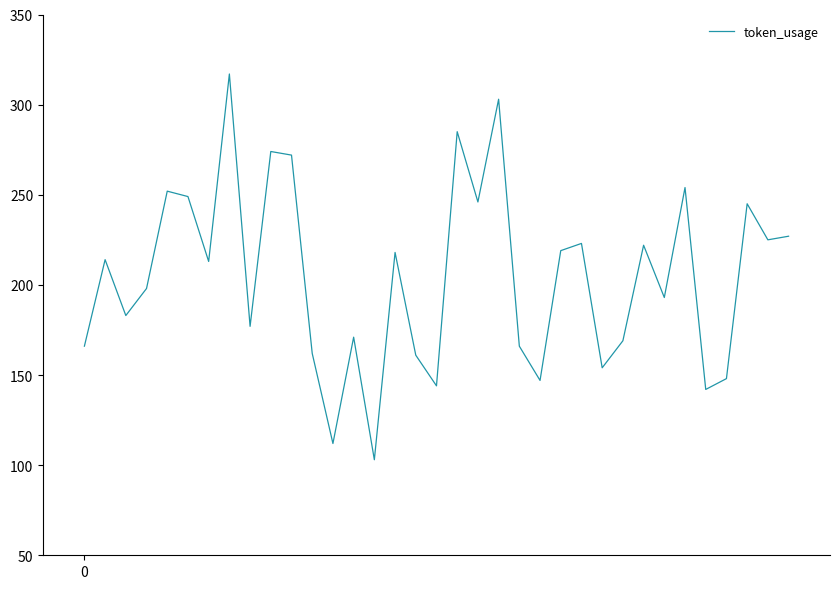

What is the difference between the maximum and minimum values?

214